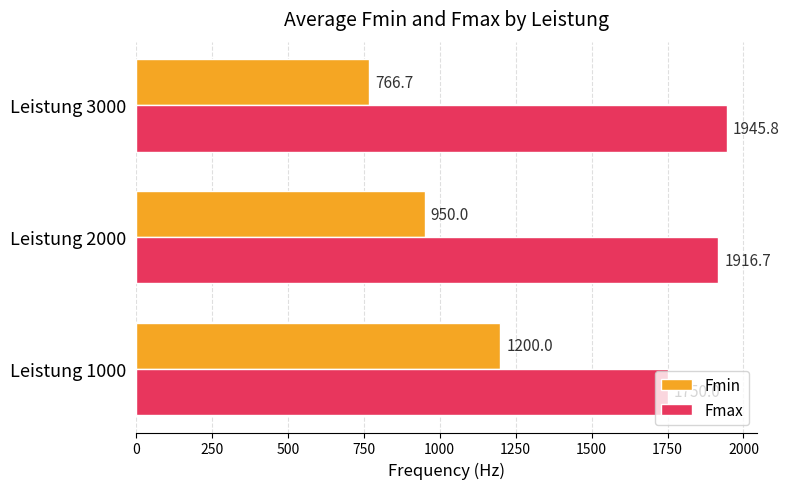

What are all the series names shown in the legend?

Fmin, Fmax